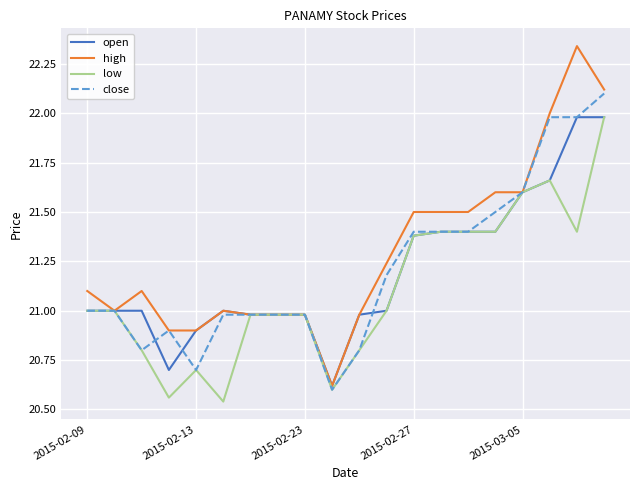

What are all the series names shown in the legend?

open, high, low, close